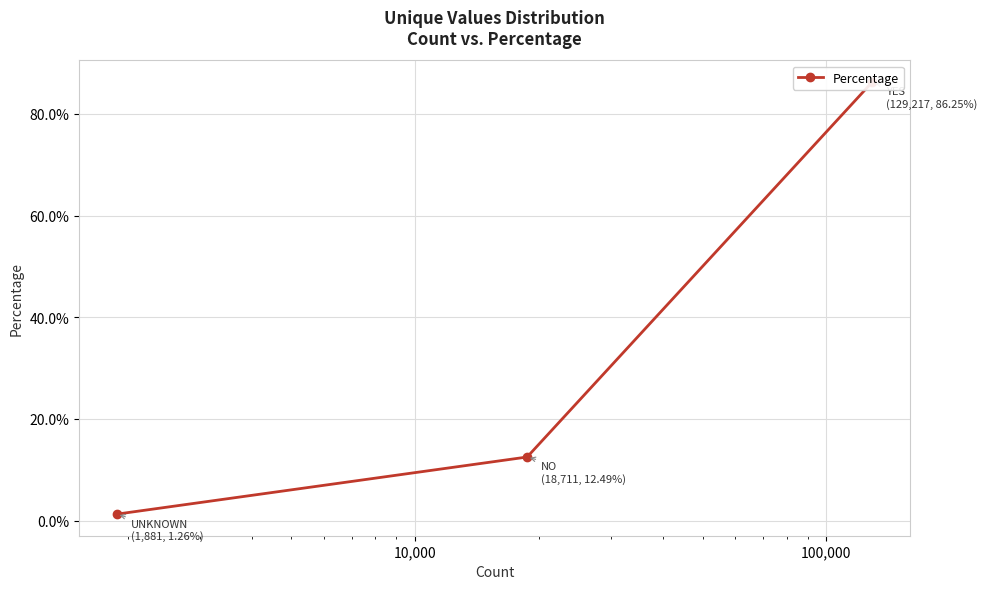

How many lines are shown in the chart?

1